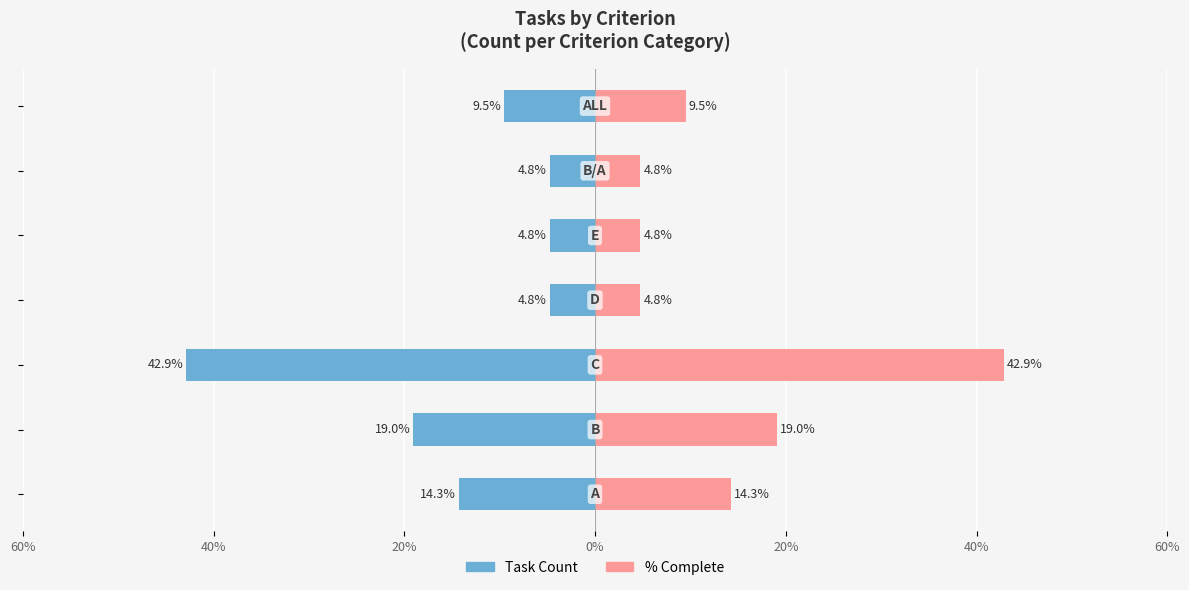

What is the spread (max minus min) of values at 20%?

85.7